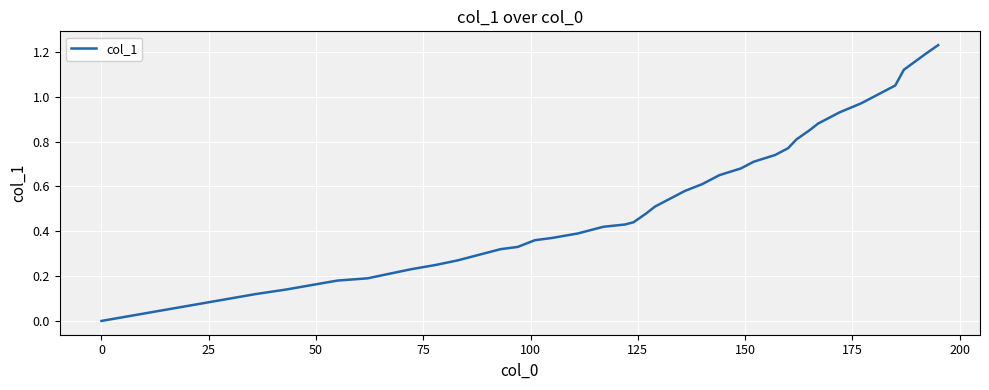

How many positive values are there?

39